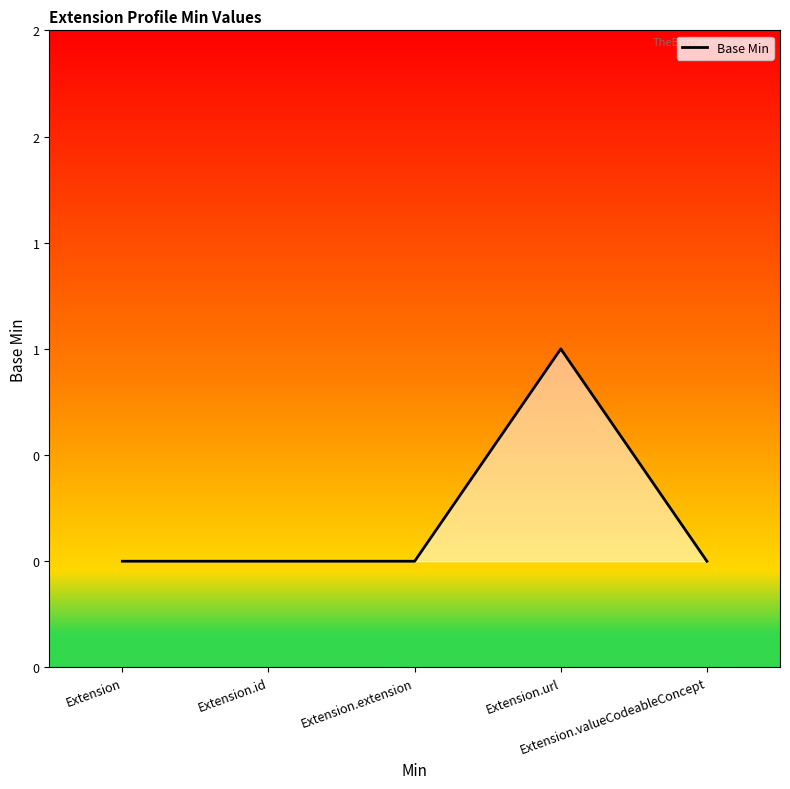

Where is the data nearest to the value 0?

Extension